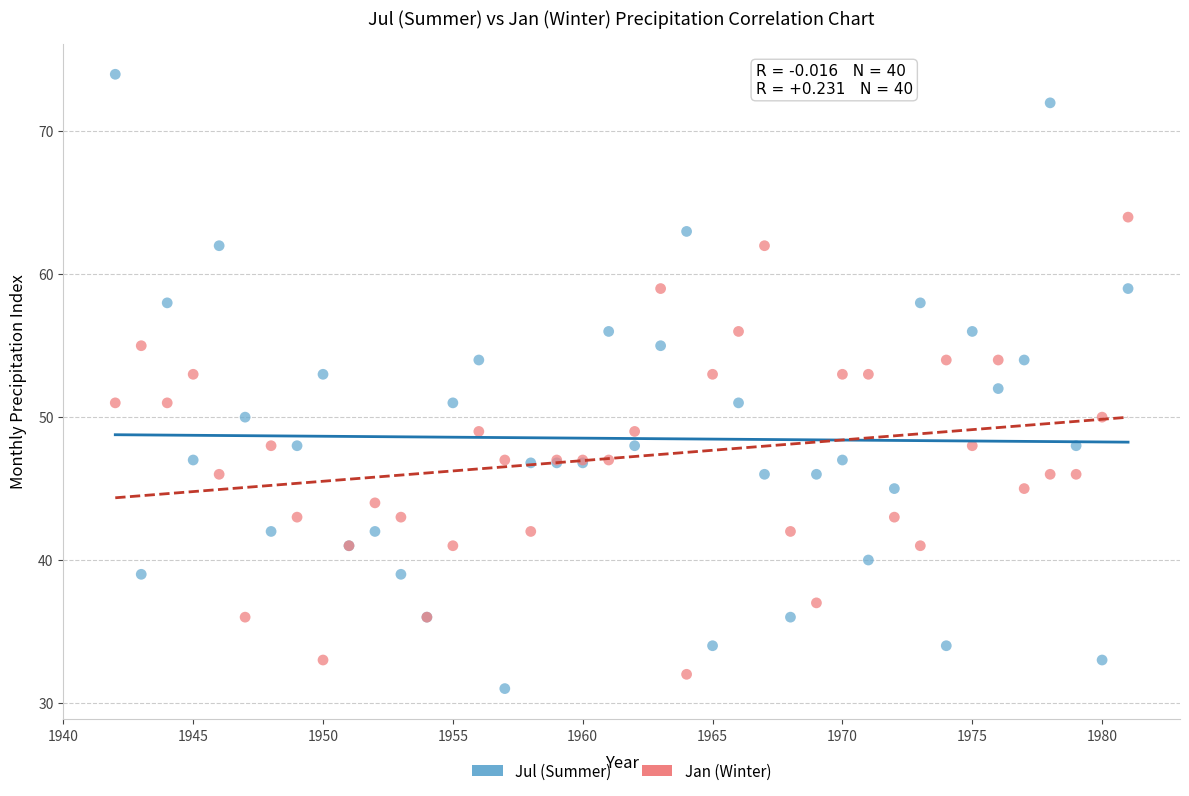

What is the X range (max minus min) for the scatter plot?

39.0